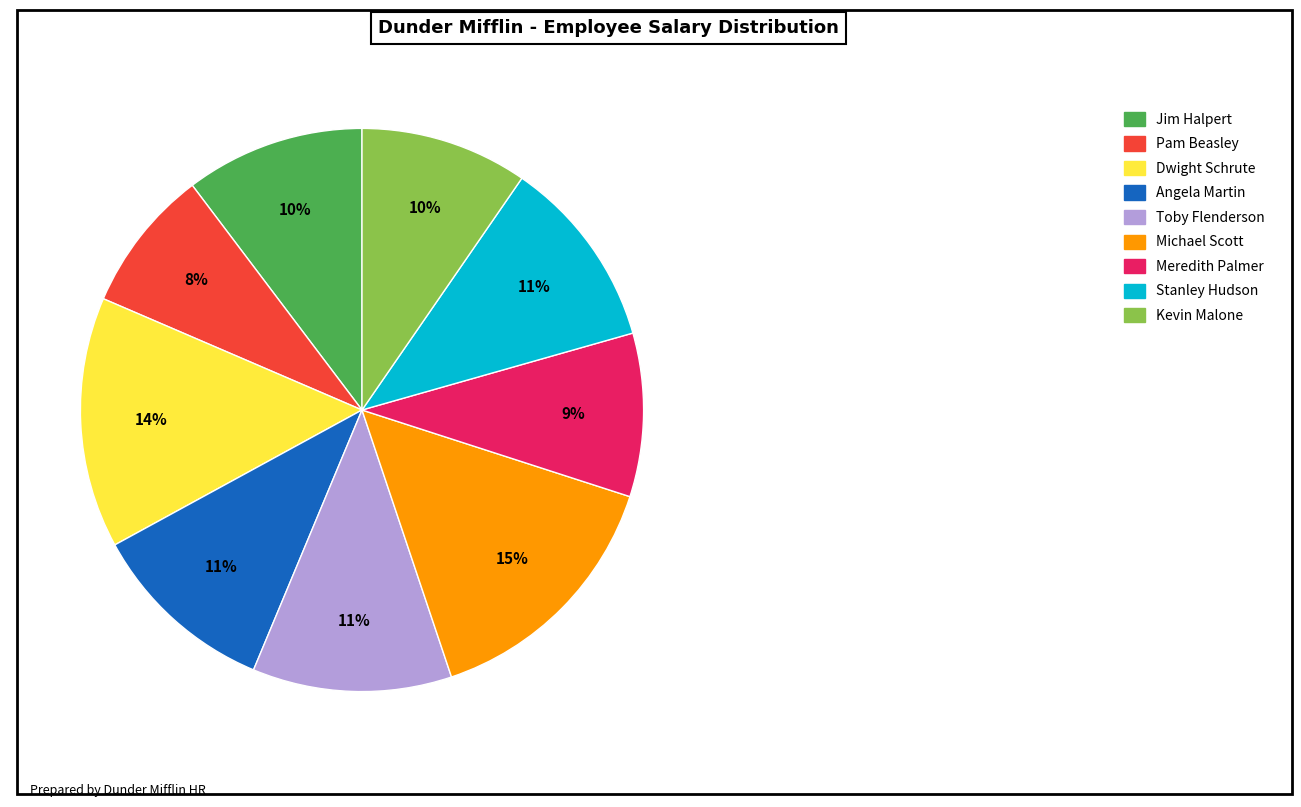

What is the smallest slice in the pie chart?

Pam Beasley